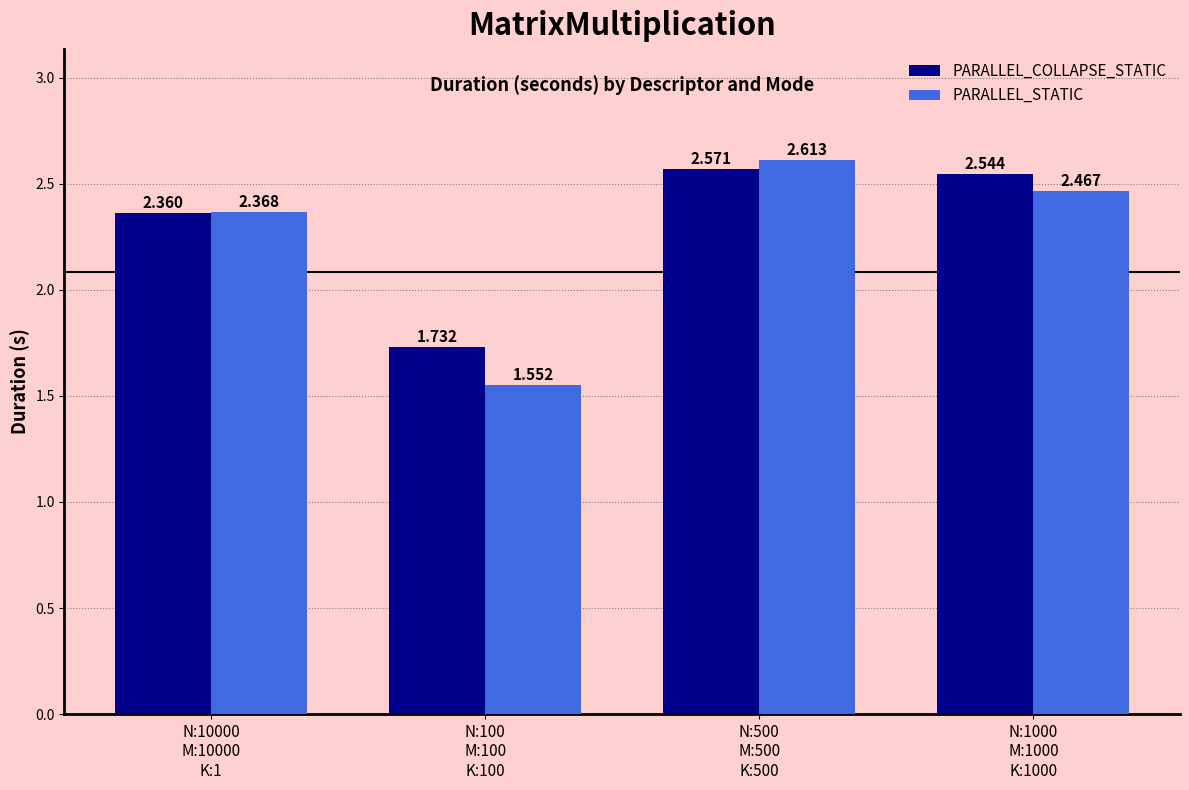

At which label is PARALLEL_COLLAPSE_STATIC closest to 2?

N:100
M:100
K:100